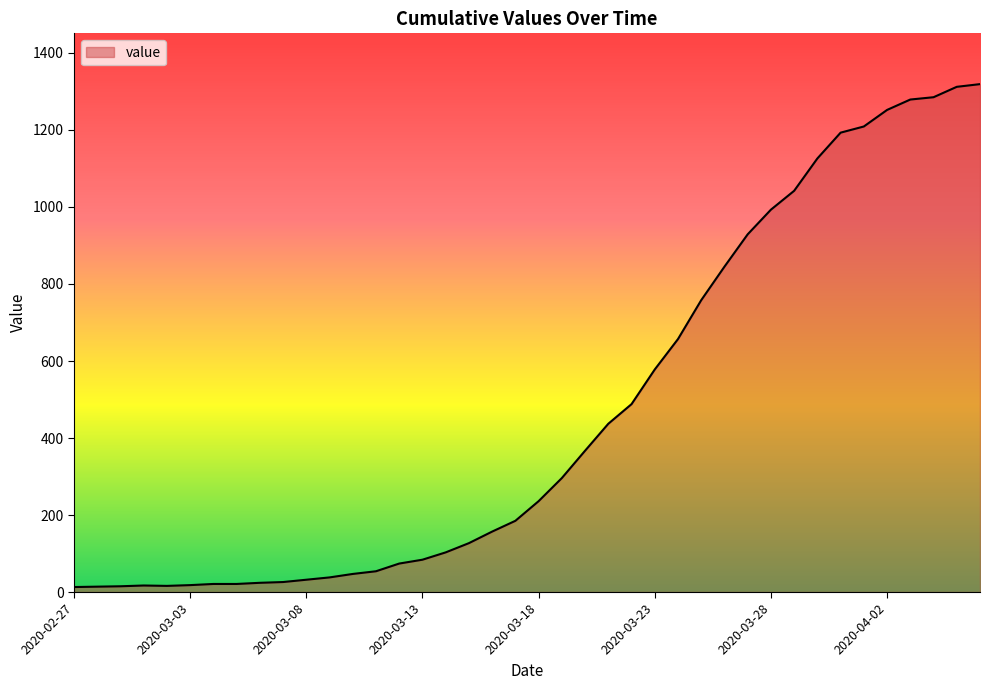

What is the difference between the maximum and minimum values?

1306